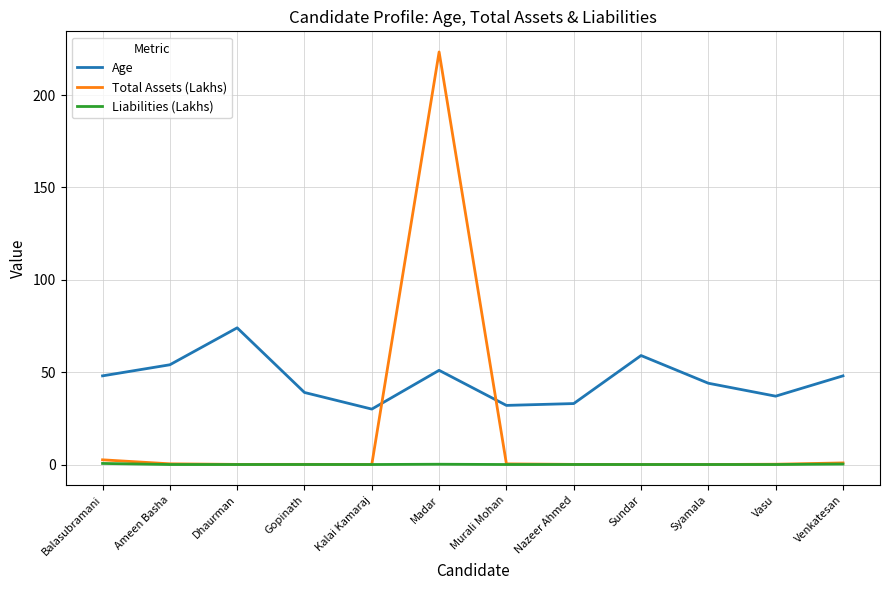

At how many categories does at least one series exceed 112?

1